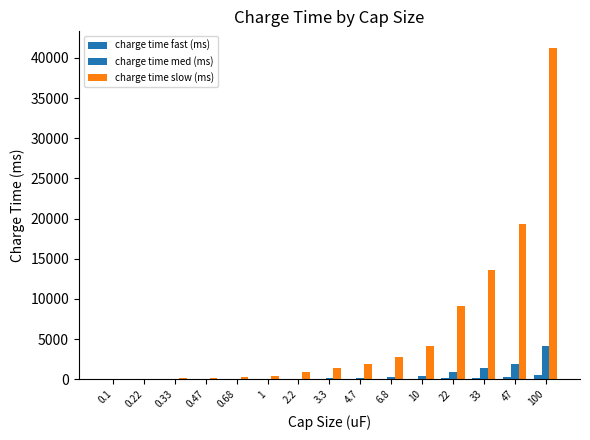

Rank the categories by charge time fast (ms) value from lowest to highest.

0.1, 0.22, 0.33, 0.47, 0.68, 1, 2.2, 3.3, 4.7, 6.8, 10, 22, 33, 47, 100